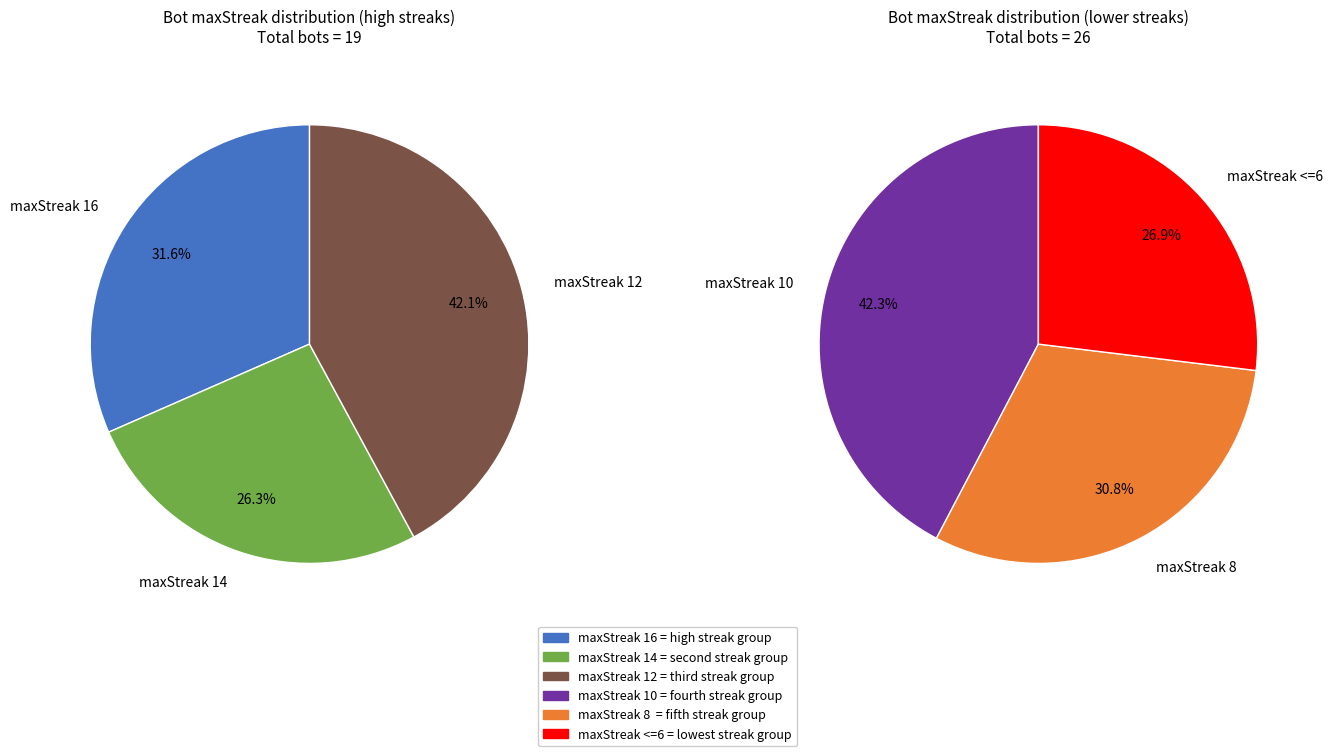

Which has a higher value, maxStreak 12 or maxStreak 14?

maxStreak 12